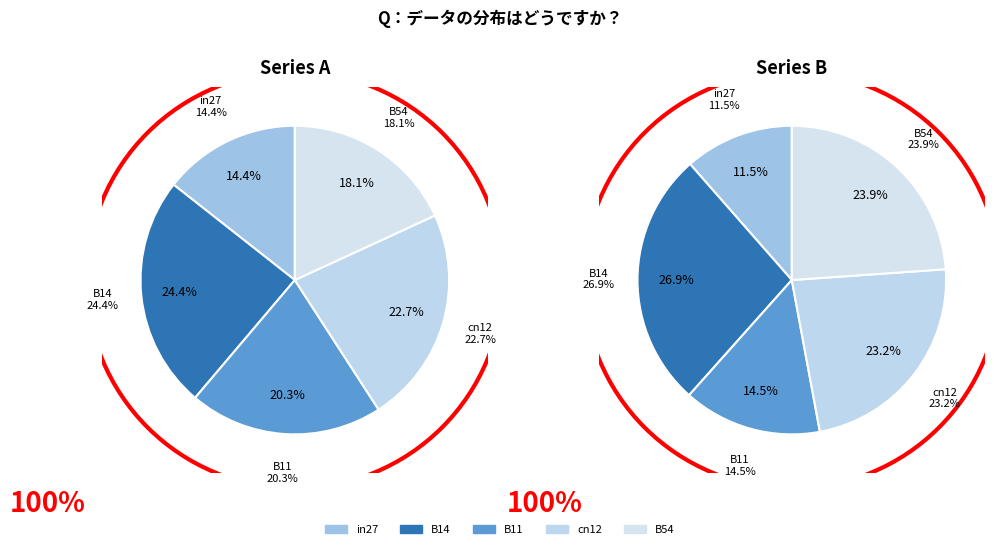

Which slice is the largest?

B14